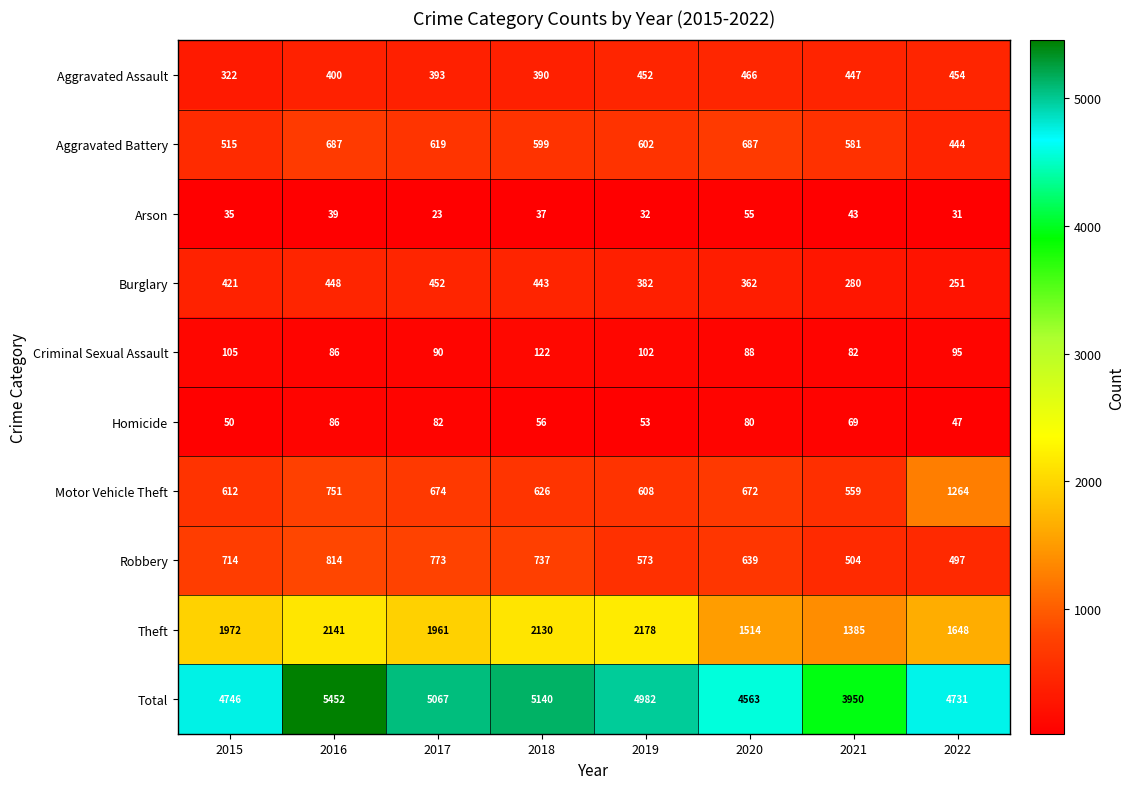

Read the Theft value at 2017, to the nearest 50.

1950